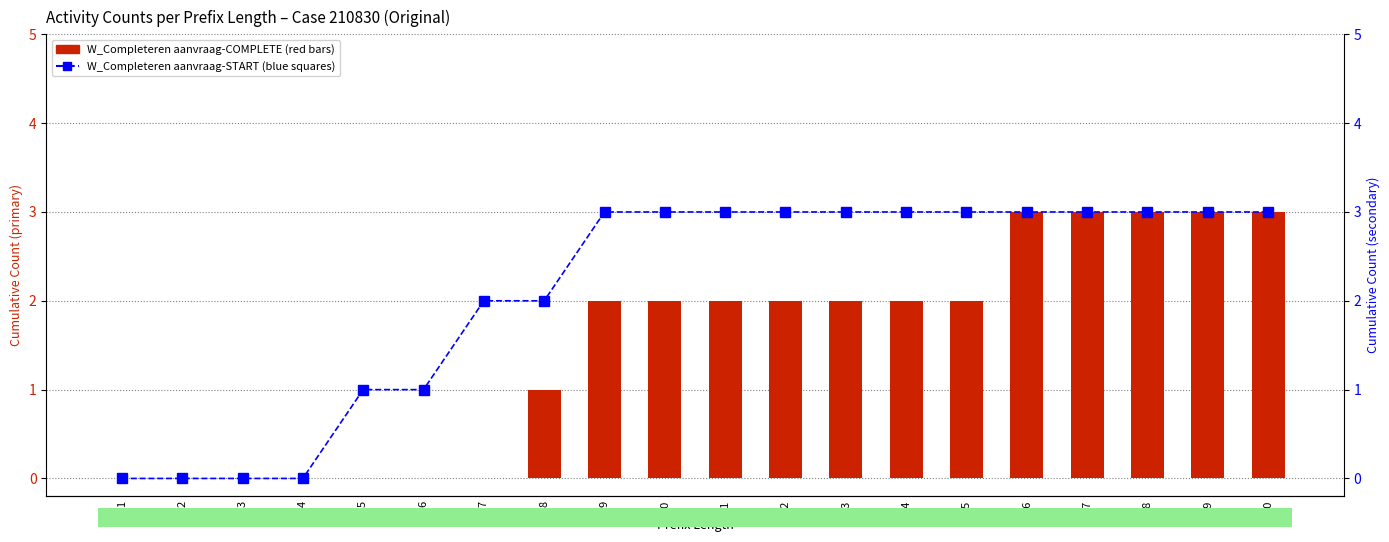

Is it true that W_Completeren aanvraag-COMPLETE equals -2 at 3?

False